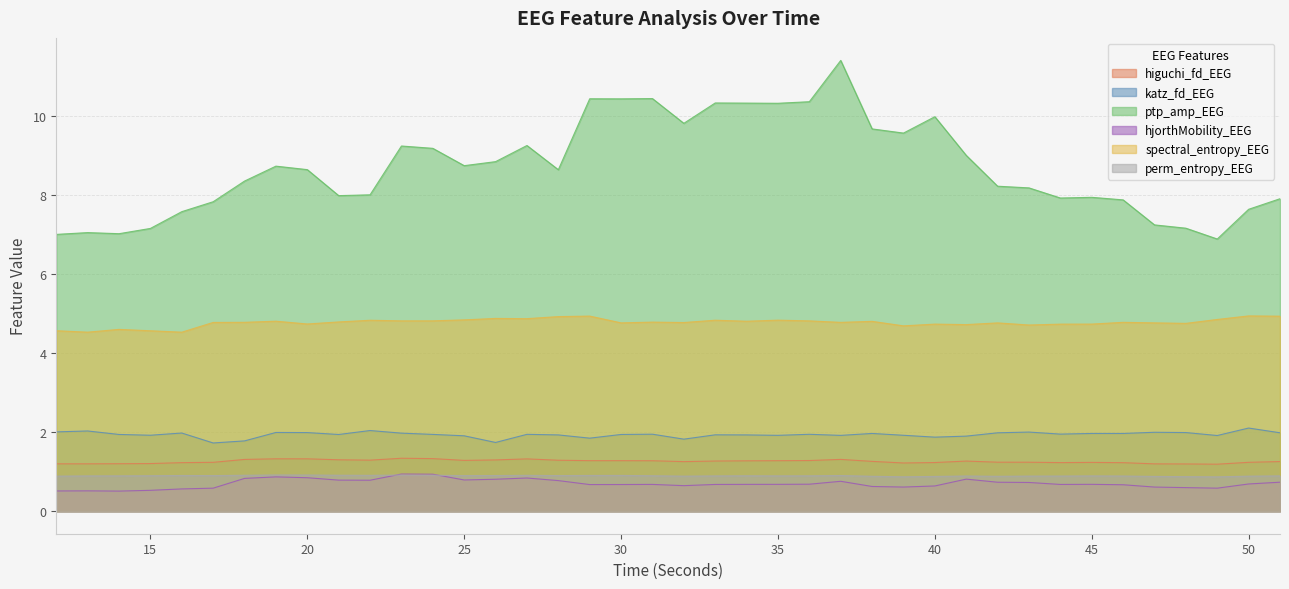

Which series has the widest spread of values?

ptp_amp_EEG